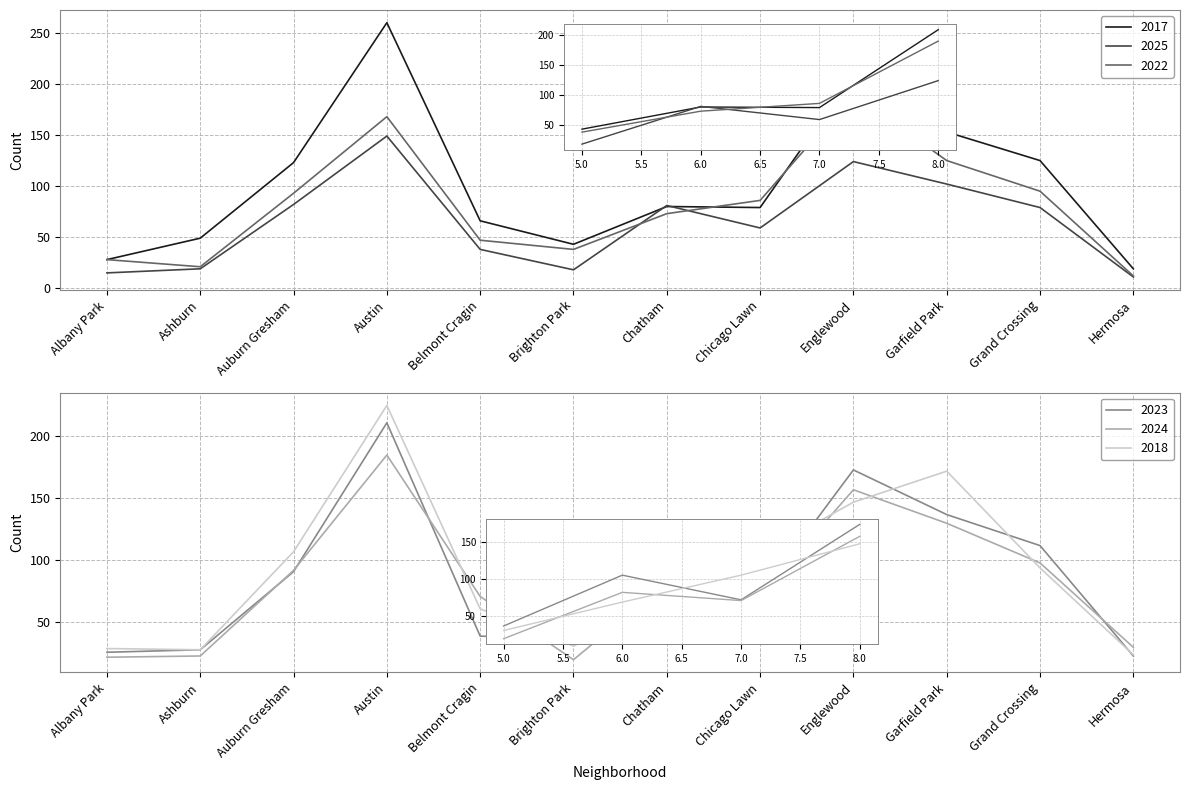

At which category is the sum across all series the highest?

Austin